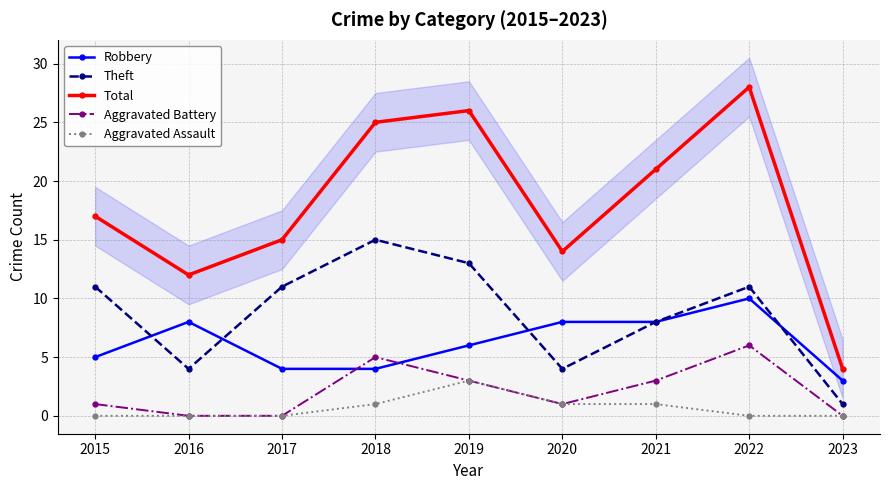

True or false: Theft and Robbery intersect in this chart.

True